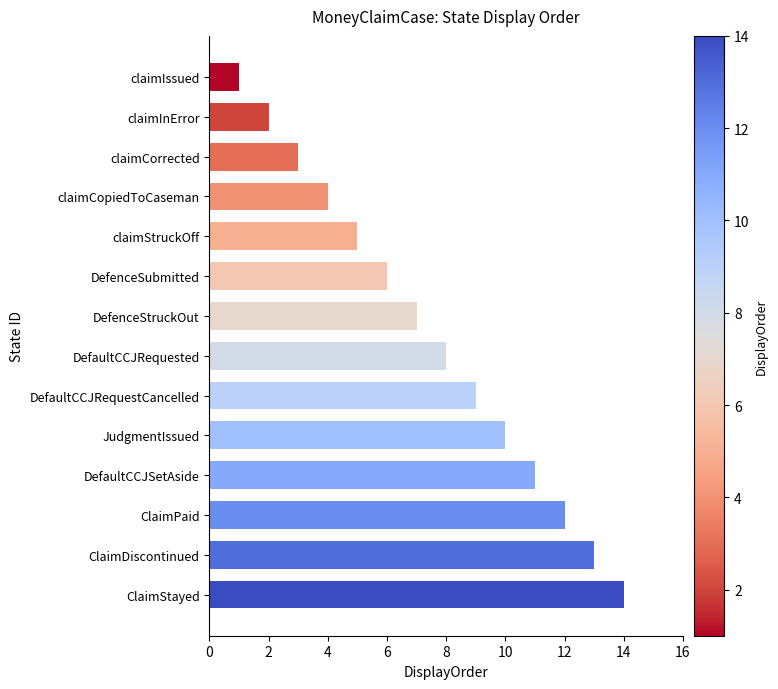

What is the sum of all values?

105